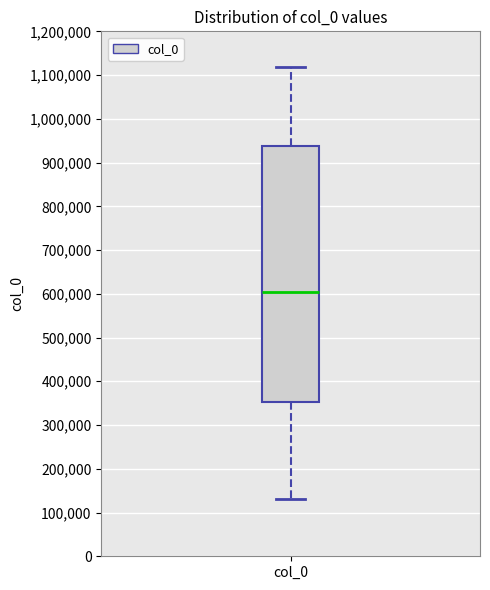

Where does the median line of the box for col_0 sit on the y-axis? The values are not printed on the chart, so give them approximately, as read against the axis.

600000